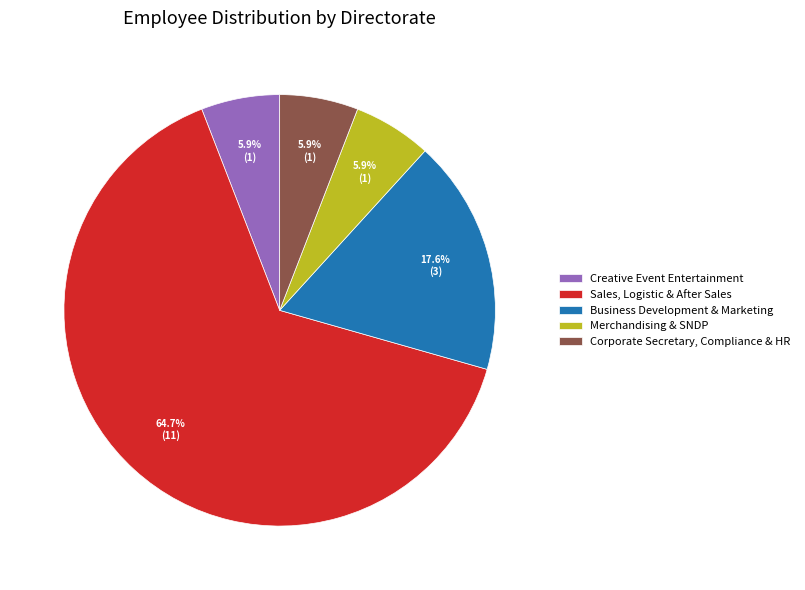

What is the majority slice?

Sales, Logistic & After Sales